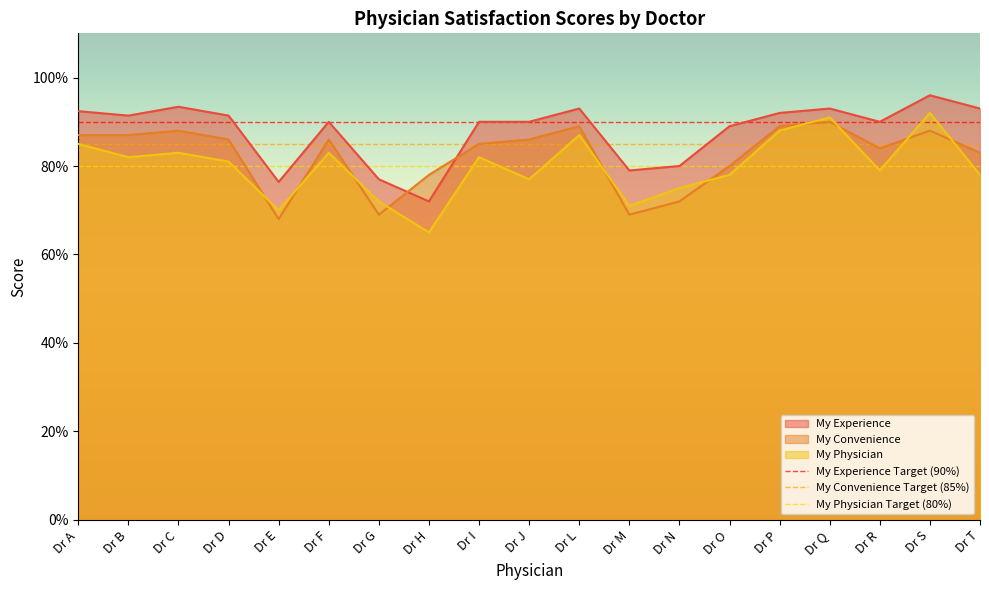

Which label corresponds to the largest value in the chart?

Dr S